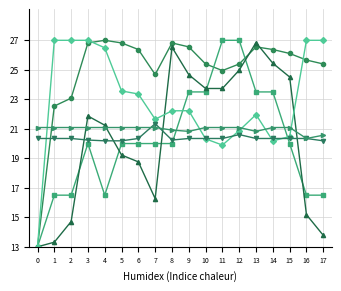

Is this an area chart (filled region under the line)?

No